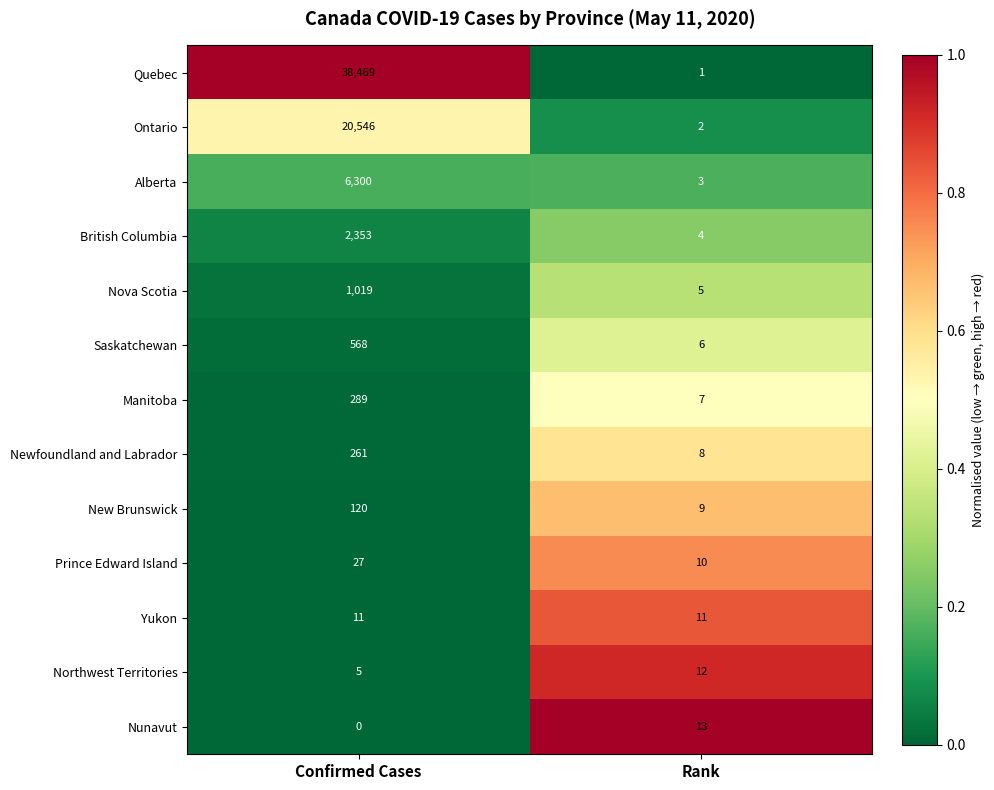

What is the sum of all Saskatchewan values?

574